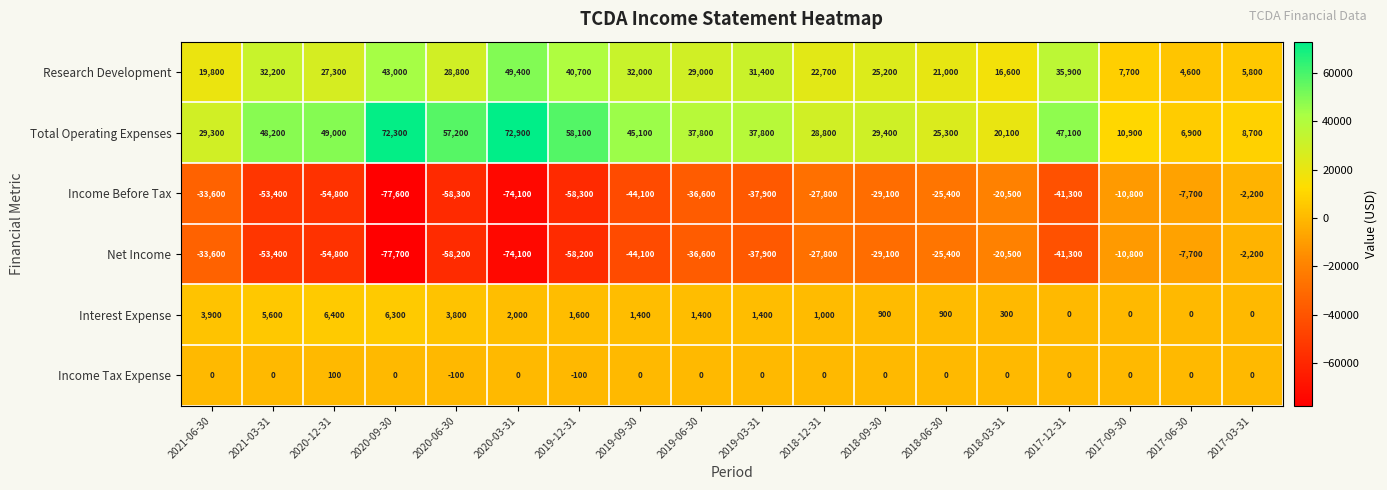

List the labels in order of Research Development value, smallest first.

2017-06-30, 2017-03-31, 2017-09-30, 2018-03-31, 2021-06-30, 2018-06-30, 2018-12-31, 2018-09-30, 2020-12-31, 2020-06-30, 2019-06-30, 2019-03-31, 2019-09-30, 2021-03-31, 2017-12-31, 2019-12-31, 2020-09-30, 2020-03-31